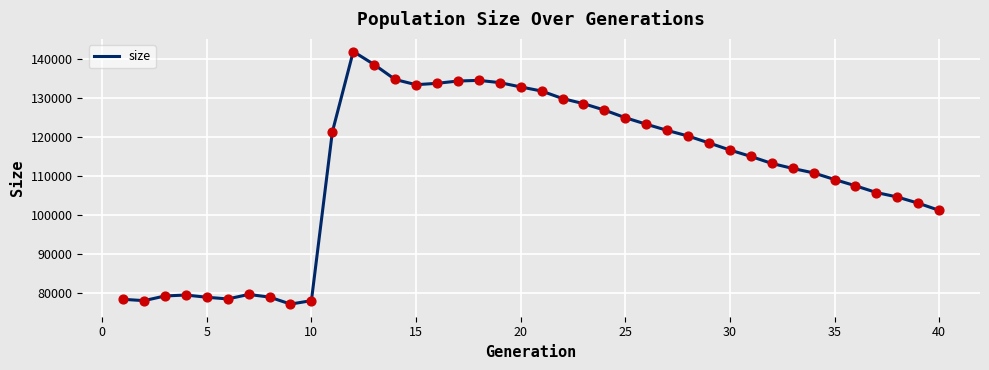

What is the greatest value displayed?

142039